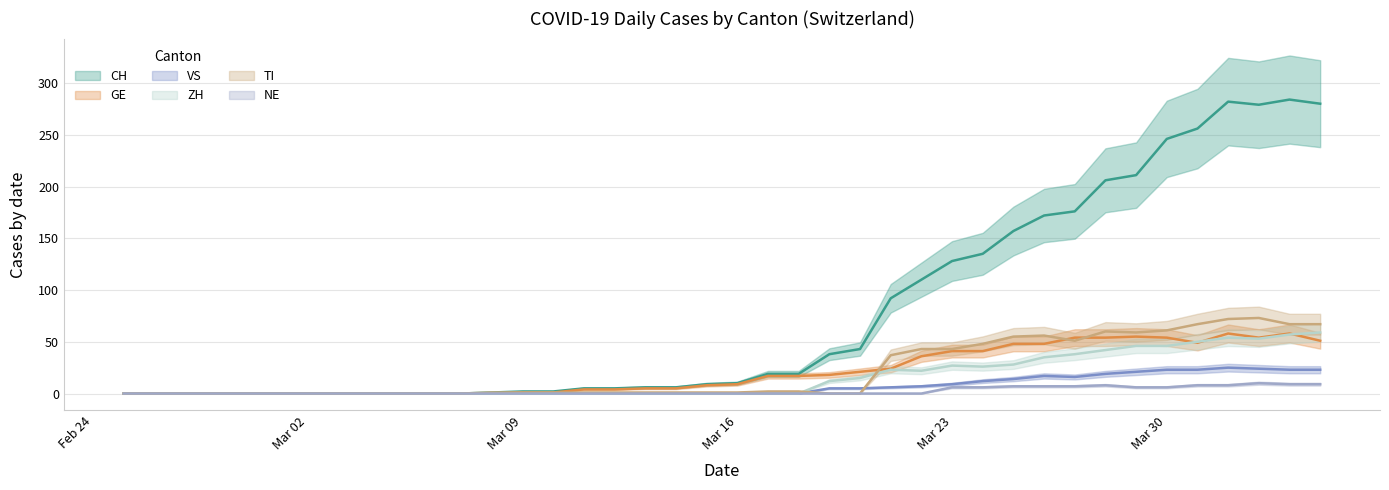

Does the chart display data point markers on the line(s)?

No